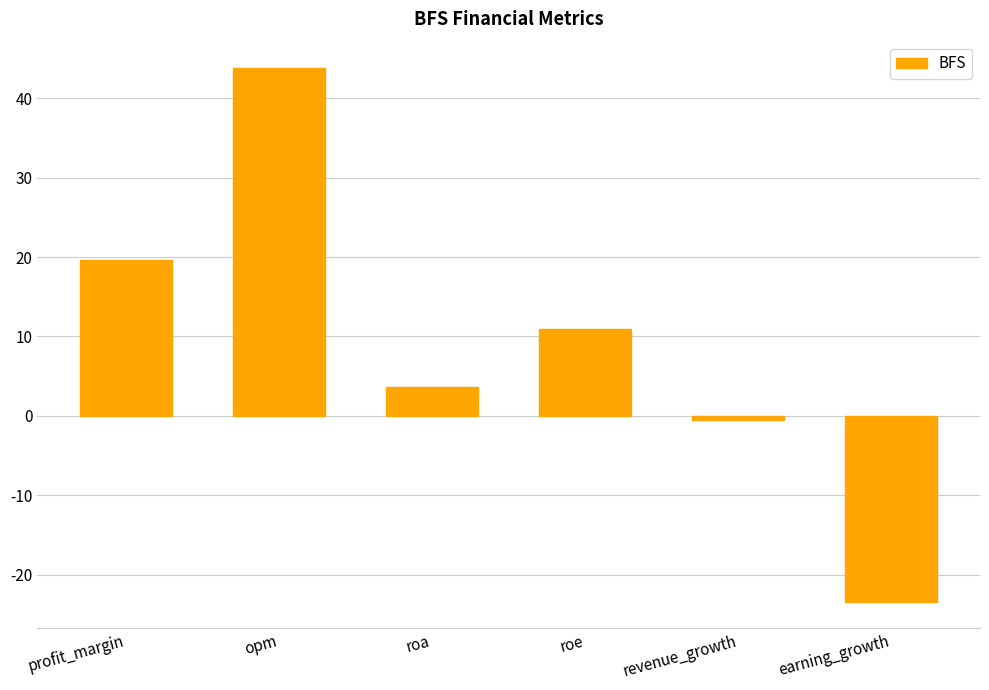

Is it true that the value at revenue_growth is -0.5?

True